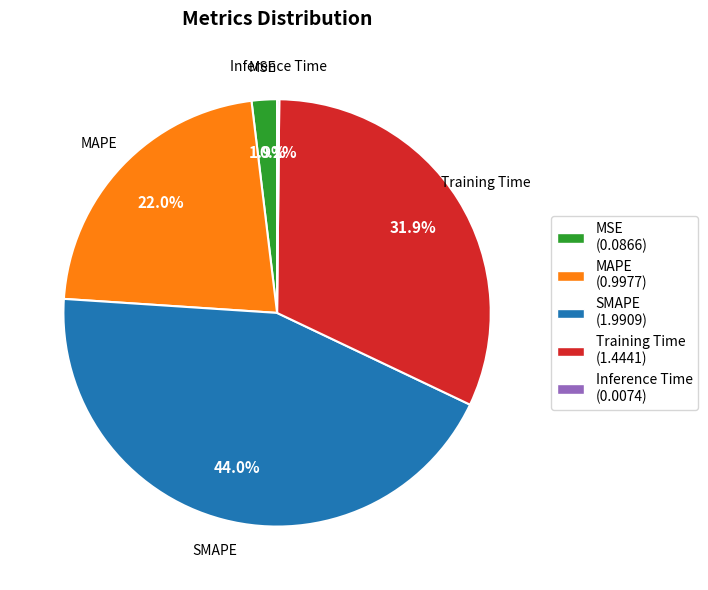

Does any single category account for the majority?

No